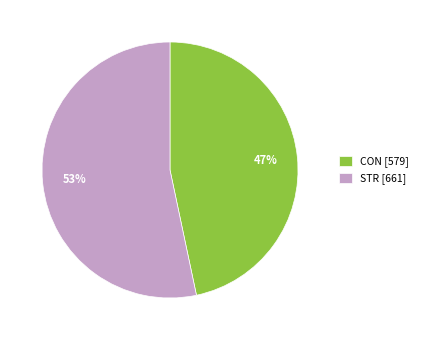

Which slice represents more than half of the pie?

STR